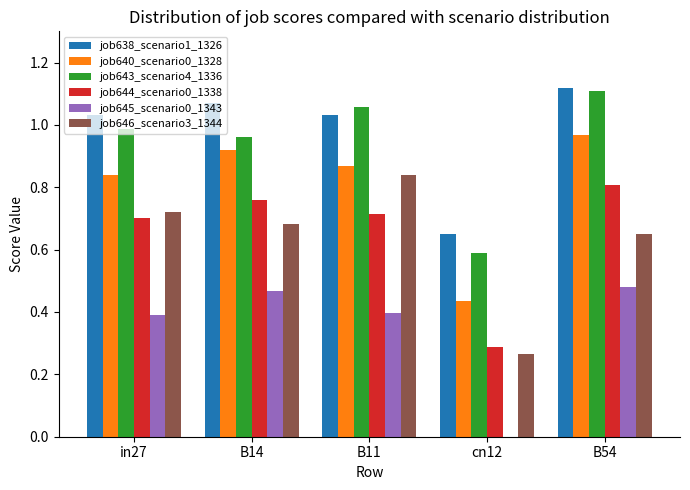

The job645_scenario0_1343 series shows 0.3 at B54. True or false?

False